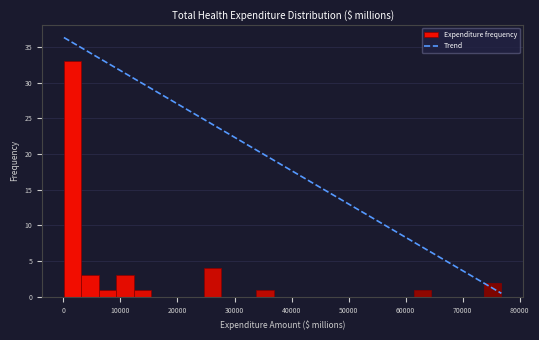

Read against the x-axis, roughly where is the centre of the tallest bar?

2000